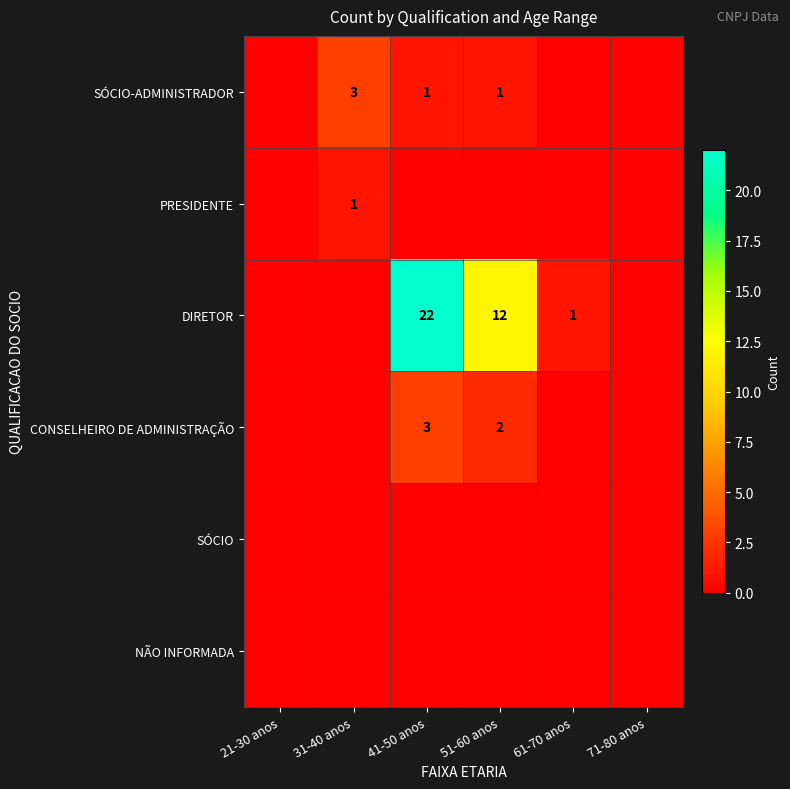

At how many categories does at least one series exceed 12?

1